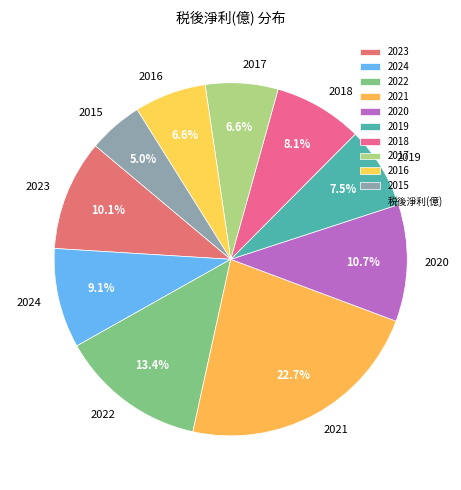

How many segments does this pie chart have?

10